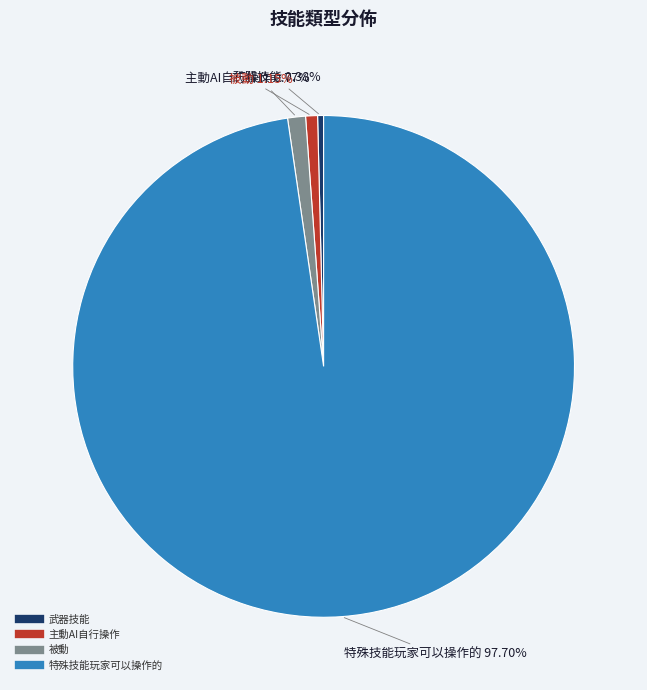

What portion of the pie excludes 特殊技能玩家可以操作的?

2.3%